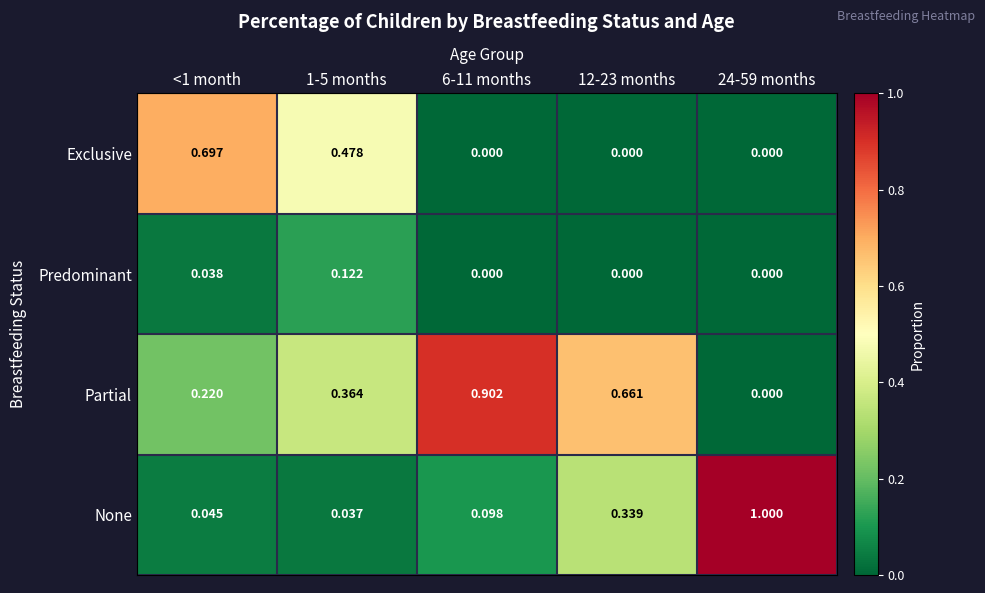

At how many categories does at least one series exceed 0?

5